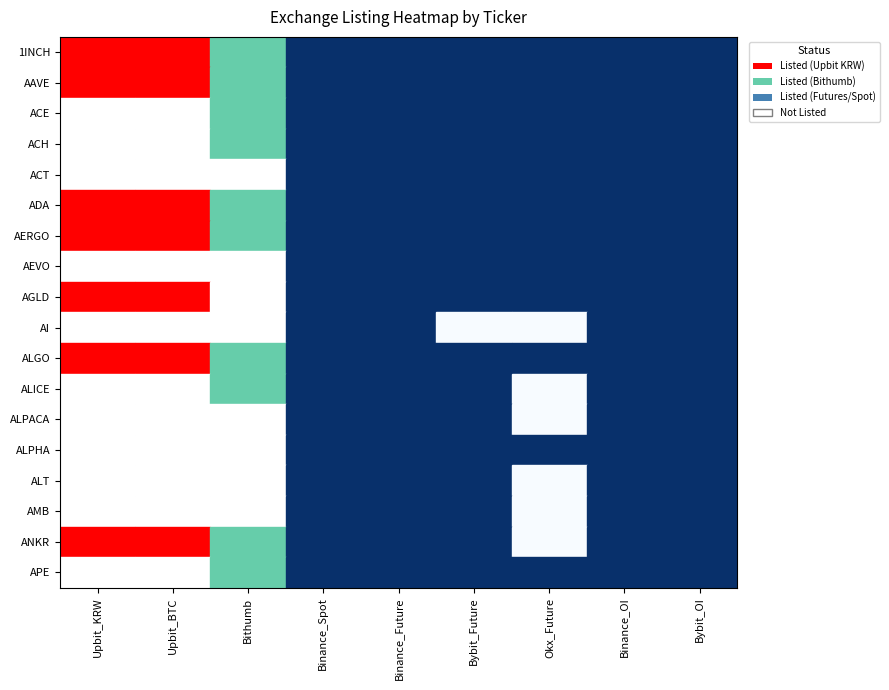

Reading right to left, transcribe all the data shown in this chart.

1INCH: Bybit_OI=1	Binance_OI=1	Okx_Future=1	Bybit_Future=1	Binance_Future=1	Binance_Spot=1	Bithumb=1	Upbit_BTC=1	Upbit_KRW=1
AAVE: Bybit_OI=1	Binance_OI=1	Okx_Future=1	Bybit_Future=1	Binance_Future=1	Binance_Spot=1	Bithumb=1	Upbit_BTC=1	Upbit_KRW=1
ACE: Bybit_OI=1	Binance_OI=1	Okx_Future=1	Bybit_Future=1	Binance_Future=1	Binance_Spot=1	Bithumb=1	Upbit_BTC=0	Upbit_KRW=0
ACH: Bybit_OI=1	Binance_OI=1	Okx_Future=1	Bybit_Future=1	Binance_Future=1	Binance_Spot=1	Bithumb=1	Upbit_BTC=0	Upbit_KRW=0
ACT: Bybit_OI=1	Binance_OI=1	Okx_Future=1	Bybit_Future=1	Binance_Future=1	Binance_Spot=1	Bithumb=0	Upbit_BTC=0	Upbit_KRW=0
ADA: Bybit_OI=1	Binance_OI=1	Okx_Future=1	Bybit_Future=1	Binance_Future=1	Binance_Spot=1	Bithumb=1	Upbit_BTC=1	Upbit_KRW=1
AERGO: Bybit_OI=1	Binance_OI=1	Okx_Future=1	Bybit_Future=1	Binance_Future=1	Binance_Spot=1	Bithumb=1	Upbit_BTC=1	Upbit_KRW=1
AEVO: Bybit_OI=1	Binance_OI=1	Okx_Future=1	Bybit_Future=1	Binance_Future=1	Binance_Spot=1	Bithumb=0	Upbit_BTC=0	Upbit_KRW=0
AGLD: Bybit_OI=1	Binance_OI=1	Okx_Future=1	Bybit_Future=1	Binance_Future=1	Binance_Spot=1	Bithumb=0	Upbit_BTC=1	Upbit_KRW=1
AI: Bybit_OI=1	Binance_OI=1	Okx_Future=0	Bybit_Future=0	Binance_Future=1	Binance_Spot=1	Bithumb=0	Upbit_BTC=0	Upbit_KRW=0
ALGO: Bybit_OI=1	Binance_OI=1	Okx_Future=1	Bybit_Future=1	Binance_Future=1	Binance_Spot=1	Bithumb=1	Upbit_BTC=1	Upbit_KRW=1
ALICE: Bybit_OI=1	Binance_OI=1	Okx_Future=0	Bybit_Future=1	Binance_Future=1	Binance_Spot=1	Bithumb=1	Upbit_BTC=0	Upbit_KRW=0
ALPACA: Bybit_OI=1	Binance_OI=1	Okx_Future=0	Bybit_Future=1	Binance_Future=1	Binance_Spot=1	Bithumb=0	Upbit_BTC=0	Upbit_KRW=0
ALPHA: Bybit_OI=1	Binance_OI=1	Okx_Future=1	Bybit_Future=1	Binance_Future=1	Binance_Spot=1	Bithumb=0	Upbit_BTC=0	Upbit_KRW=0
ALT: Bybit_OI=1	Binance_OI=1	Okx_Future=0	Bybit_Future=1	Binance_Future=1	Binance_Spot=1	Bithumb=0	Upbit_BTC=0	Upbit_KRW=0
AMB: Bybit_OI=1	Binance_OI=1	Okx_Future=0	Bybit_Future=1	Binance_Future=1	Binance_Spot=1	Bithumb=0	Upbit_BTC=0	Upbit_KRW=0
ANKR: Bybit_OI=1	Binance_OI=1	Okx_Future=0	Bybit_Future=1	Binance_Future=1	Binance_Spot=1	Bithumb=1	Upbit_BTC=1	Upbit_KRW=1
APE: Bybit_OI=1	Binance_OI=1	Okx_Future=1	Bybit_Future=1	Binance_Future=1	Binance_Spot=1	Bithumb=1	Upbit_BTC=0	Upbit_KRW=0